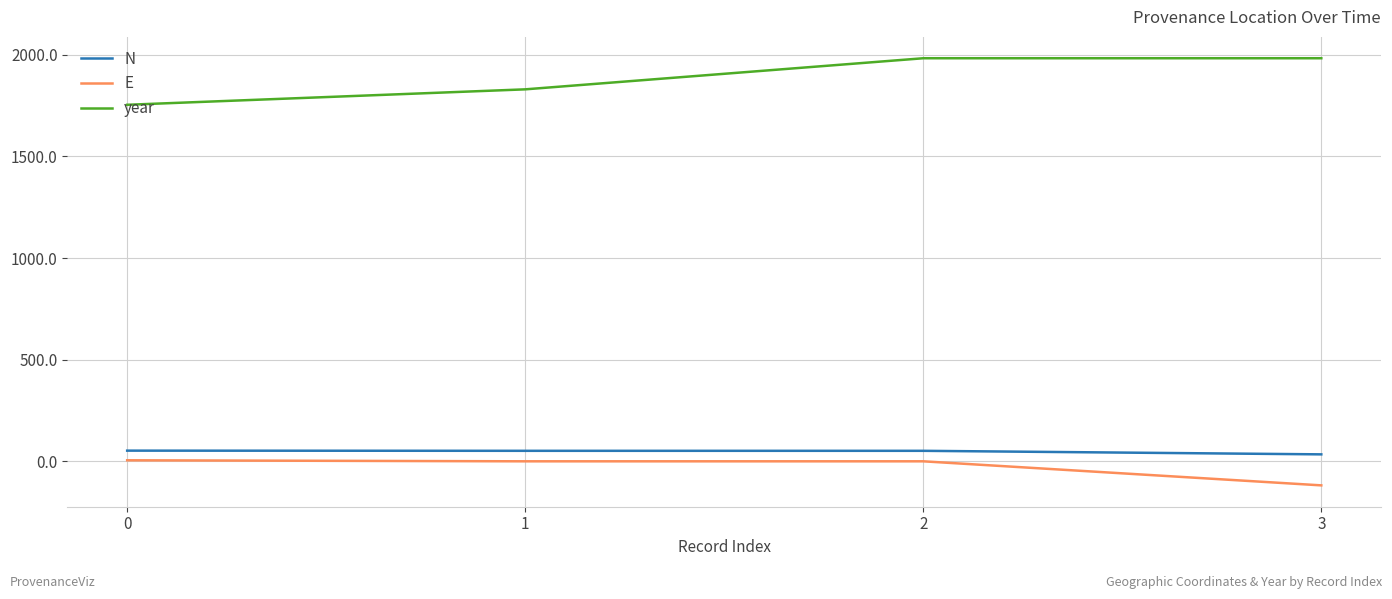

True or false: E and N cross at least once.

False